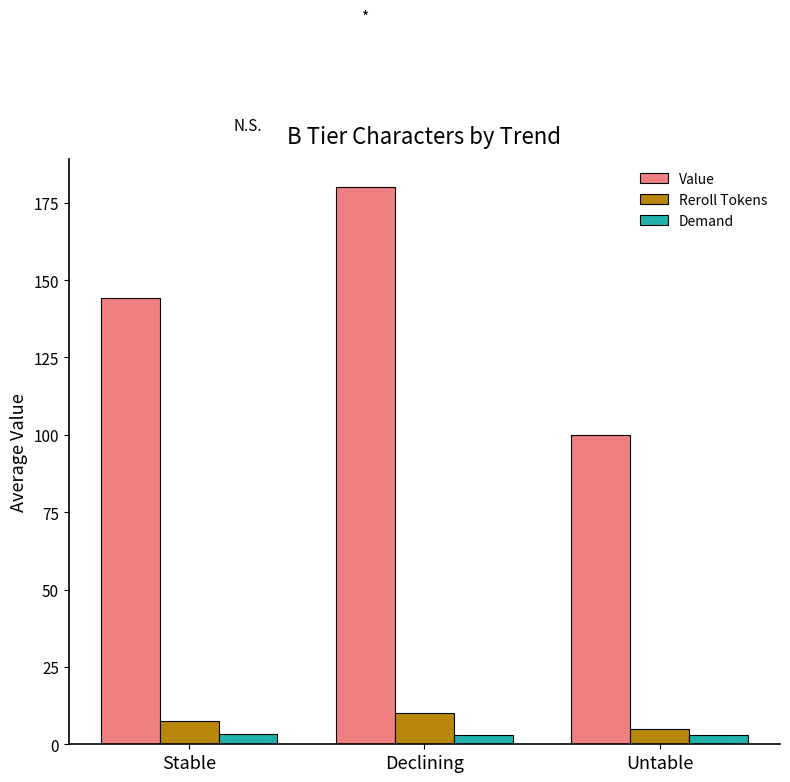

What is the greatest value displayed?

180.0